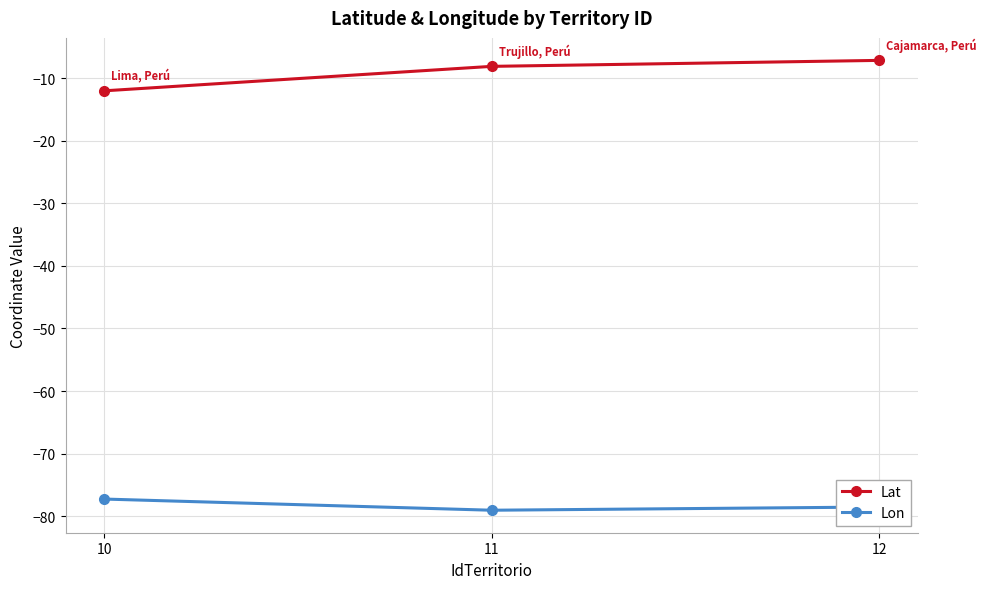

At which label does Lon reach its peak?

10